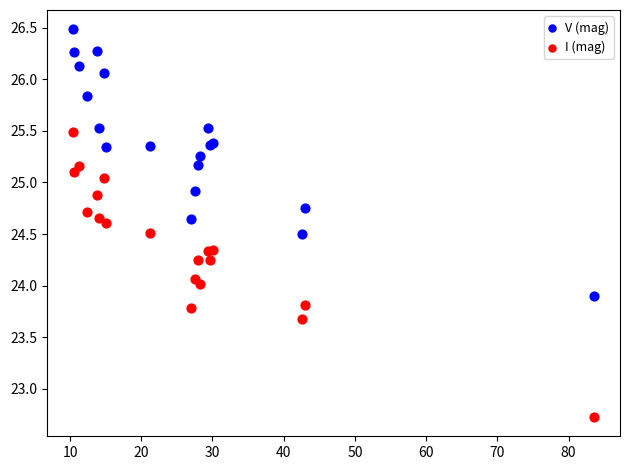

Which series contains the lowest Y value?

I (mag)